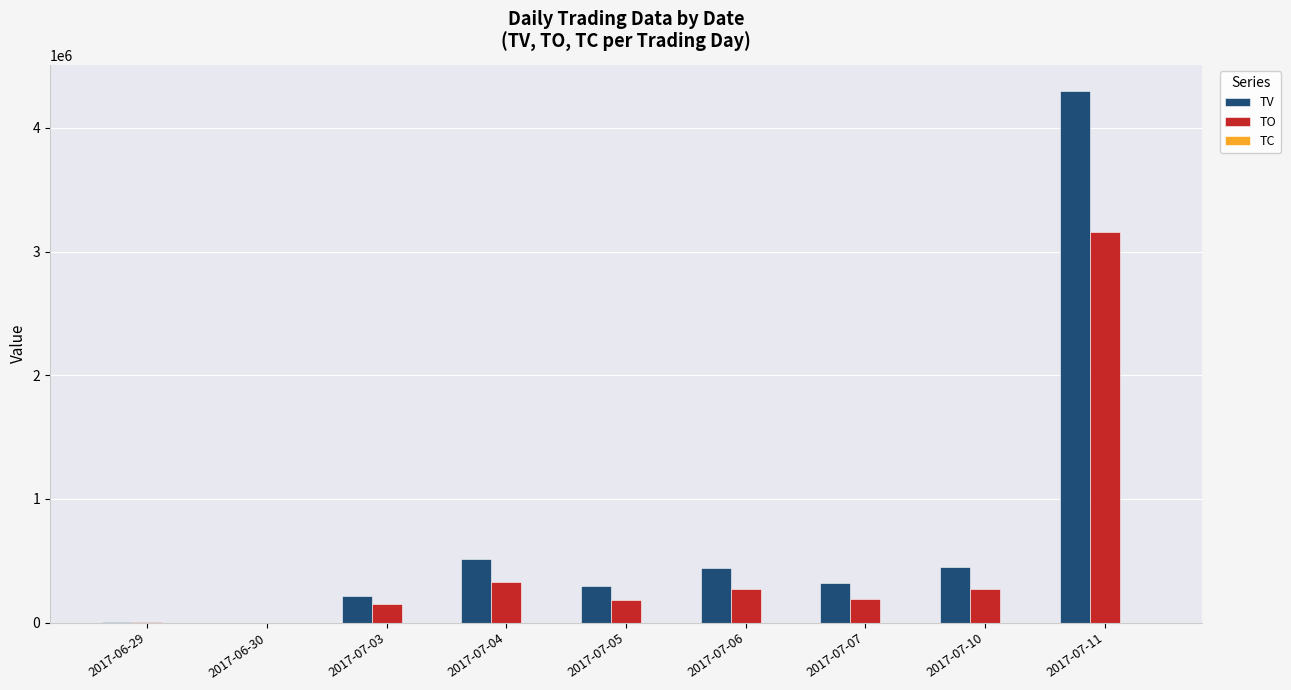

What is the sum of all TV values?

6545000